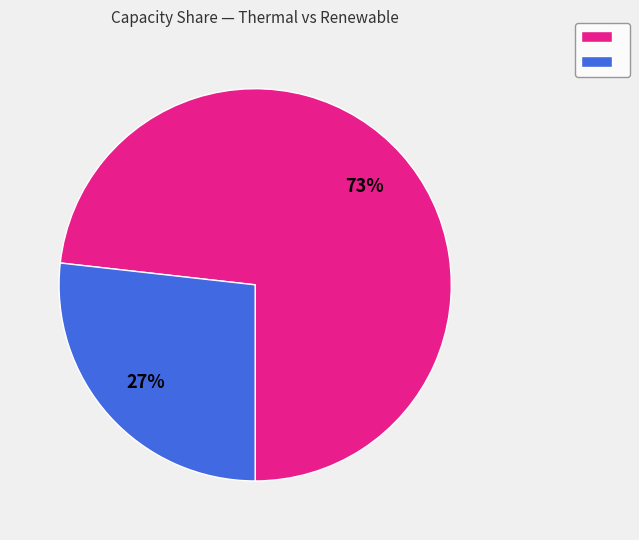

To the nearest percent, what is the average slice percentage?

50%